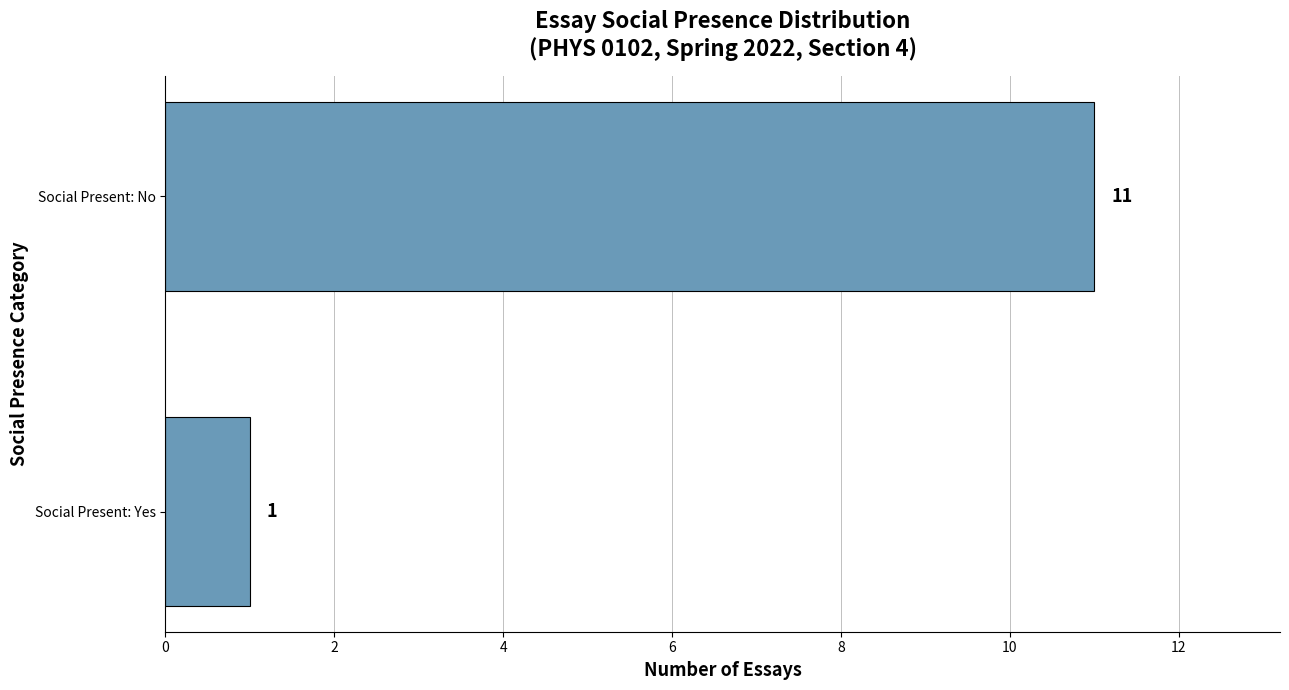

The value at Social Present: Yes is 0. True or false?

False